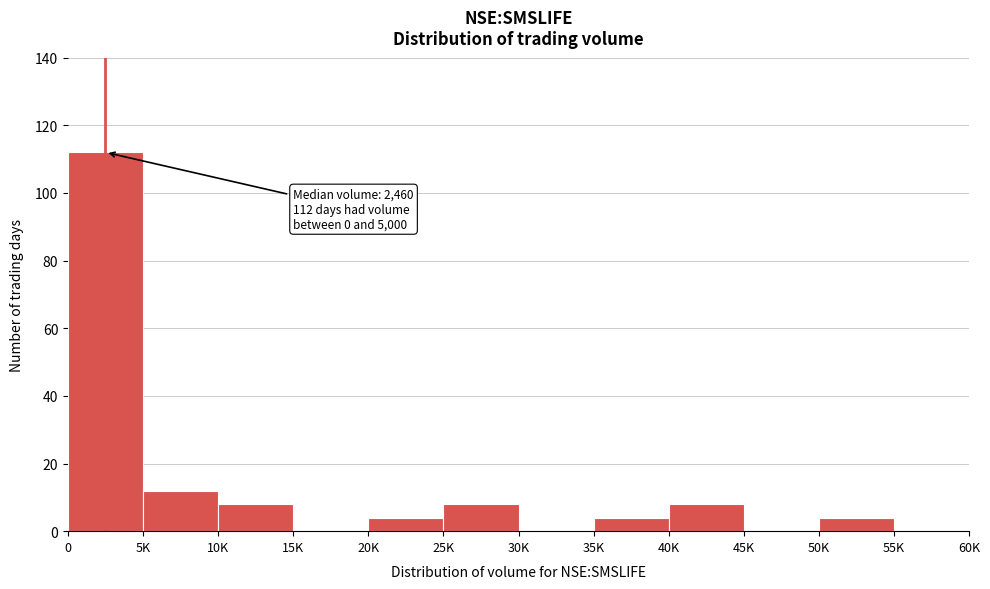

Reading left to right, what are all the values shown in this chart?

0=112	5K=12	10K=8	15K=0	20K=4	25K=8	30K=0	35K=4	40K=8	45K=0	50K=4	55K=0